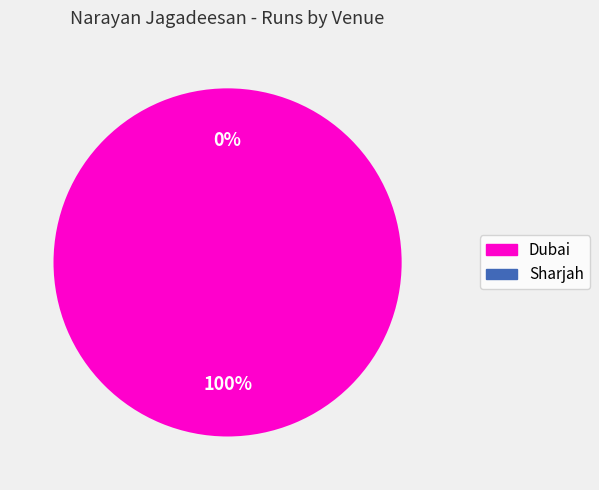

How many segments does this pie chart have?

2